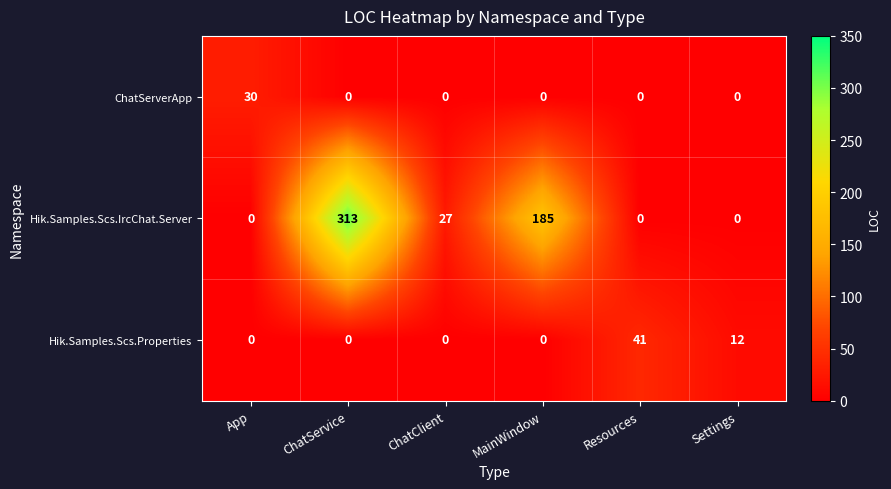

List the series in order of their peak value, highest first.

Hik.Samples.Scs.IrcChat.Server, Hik.Samples.Scs.Properties, ChatServerApp